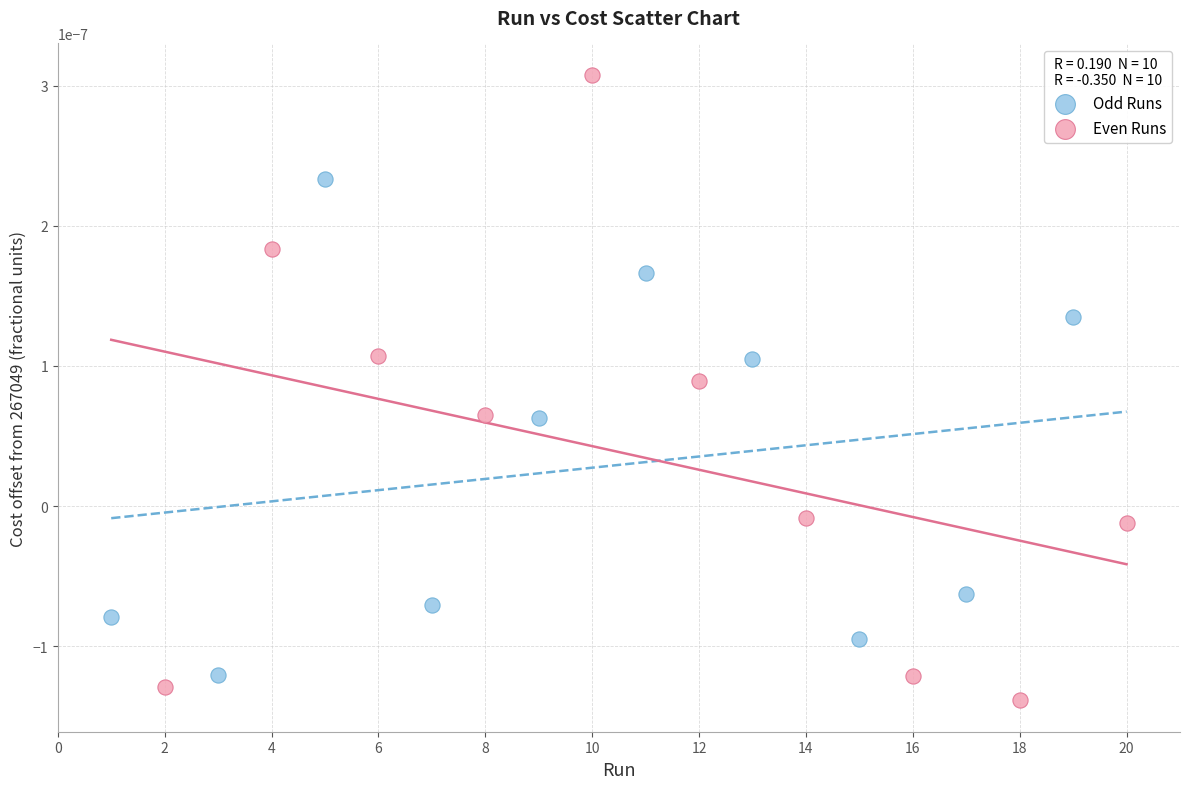

Which series contains the lowest Y value?

Even Runs